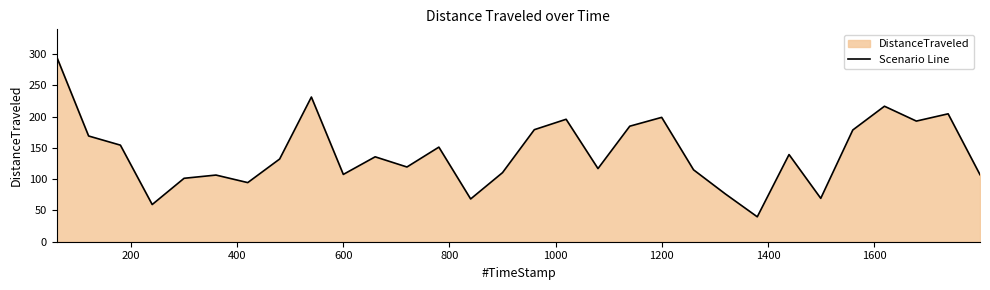

How many lines are shown in the chart?

1